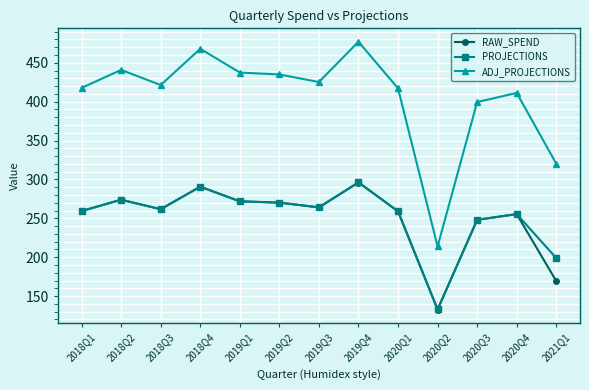

Where is the first local minimum for PROJECTIONS?

2018Q3